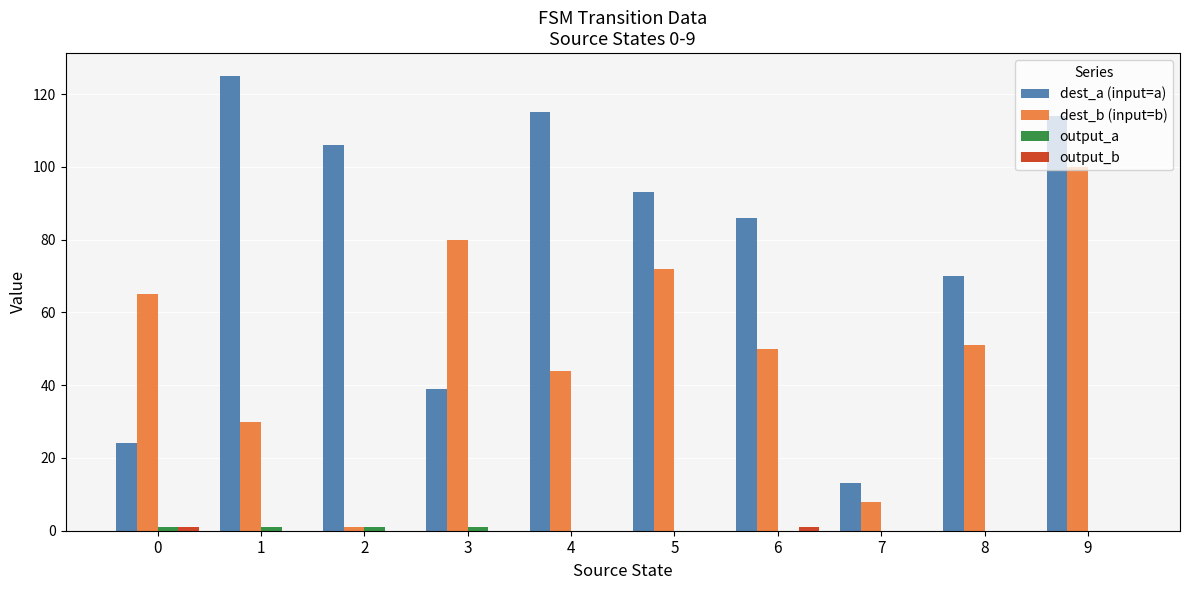

At which category is the sum across all series the highest?

9